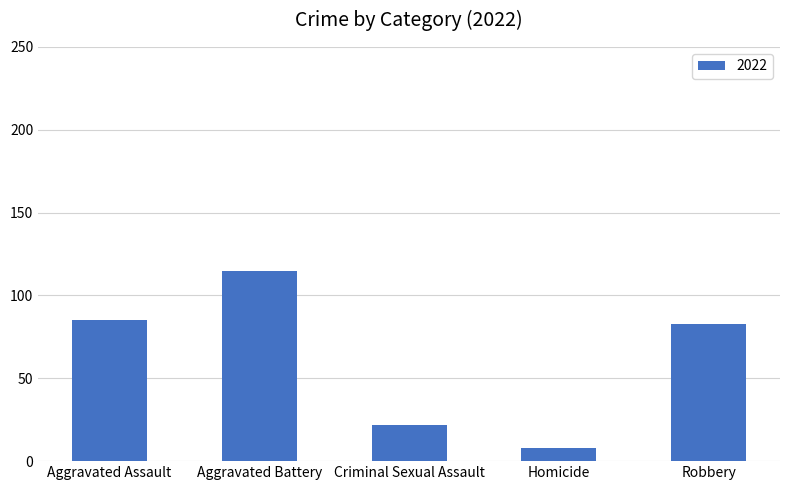

Which has a higher value, Aggravated Battery or Aggravated Assault?

Aggravated Battery